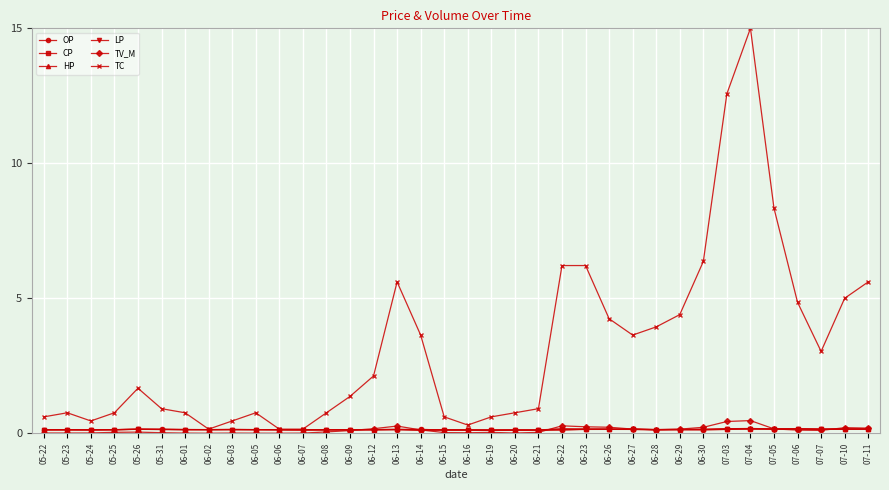

Which series changed the most between 06-01 and 06-12?

TC